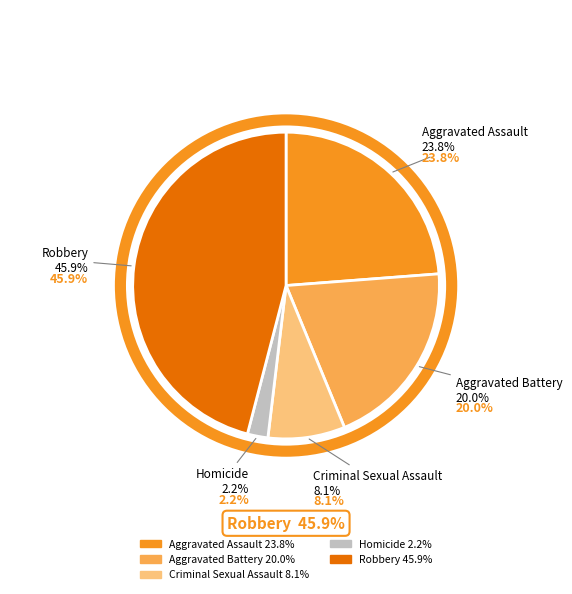

Between Homicide and Aggravated Battery, which is larger?

Aggravated Battery